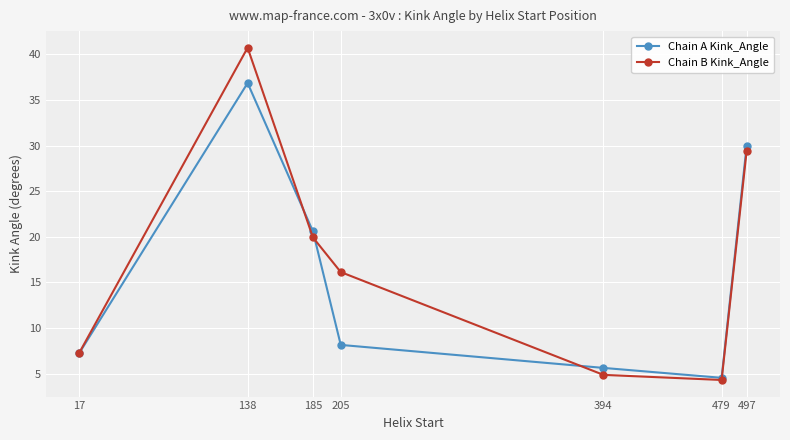

How many lines are shown in the chart?

2